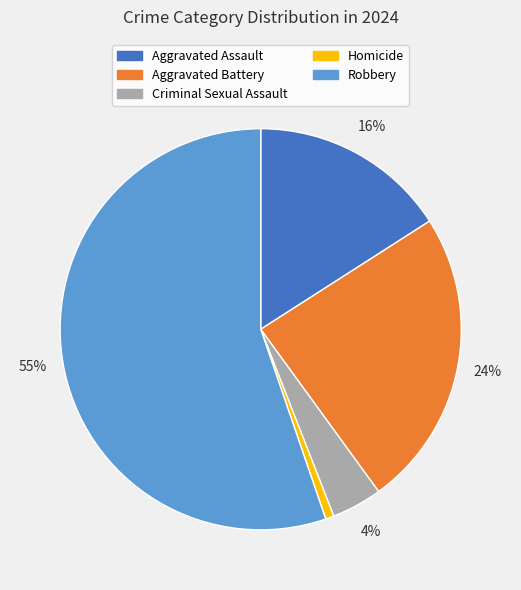

To the nearest percent, what is the difference between the Robbery and Aggravated Assault slice percentages?

39%